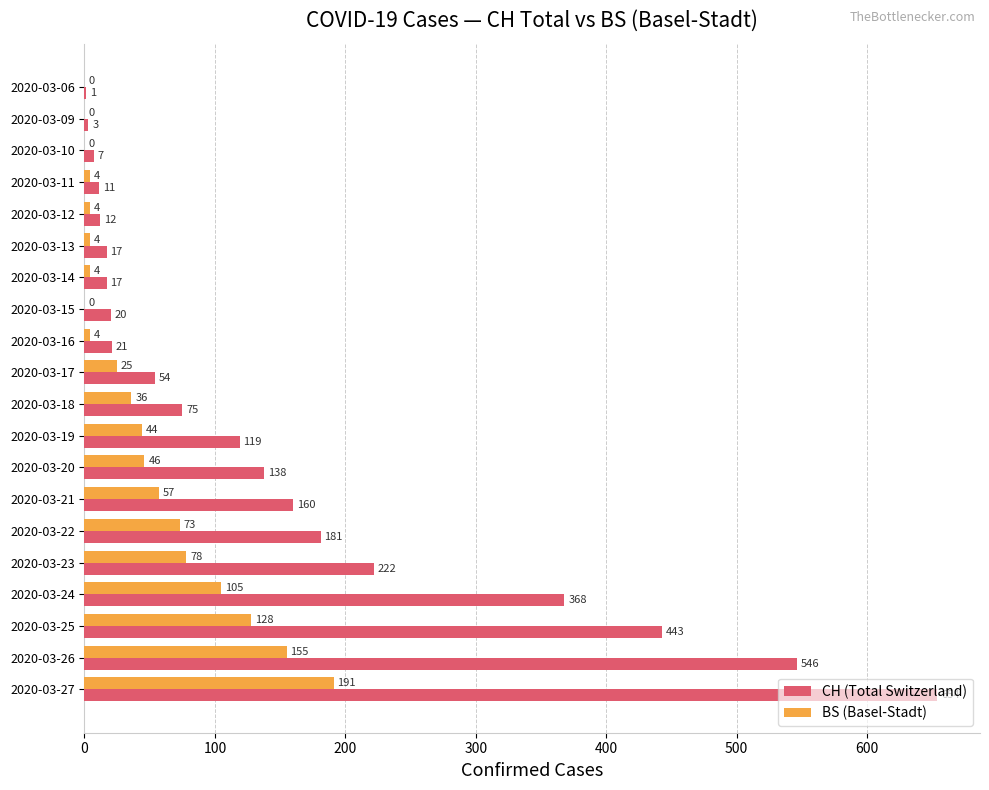

What is the approximate value of CH (Total Switzerland) at 2020-03-13?

17